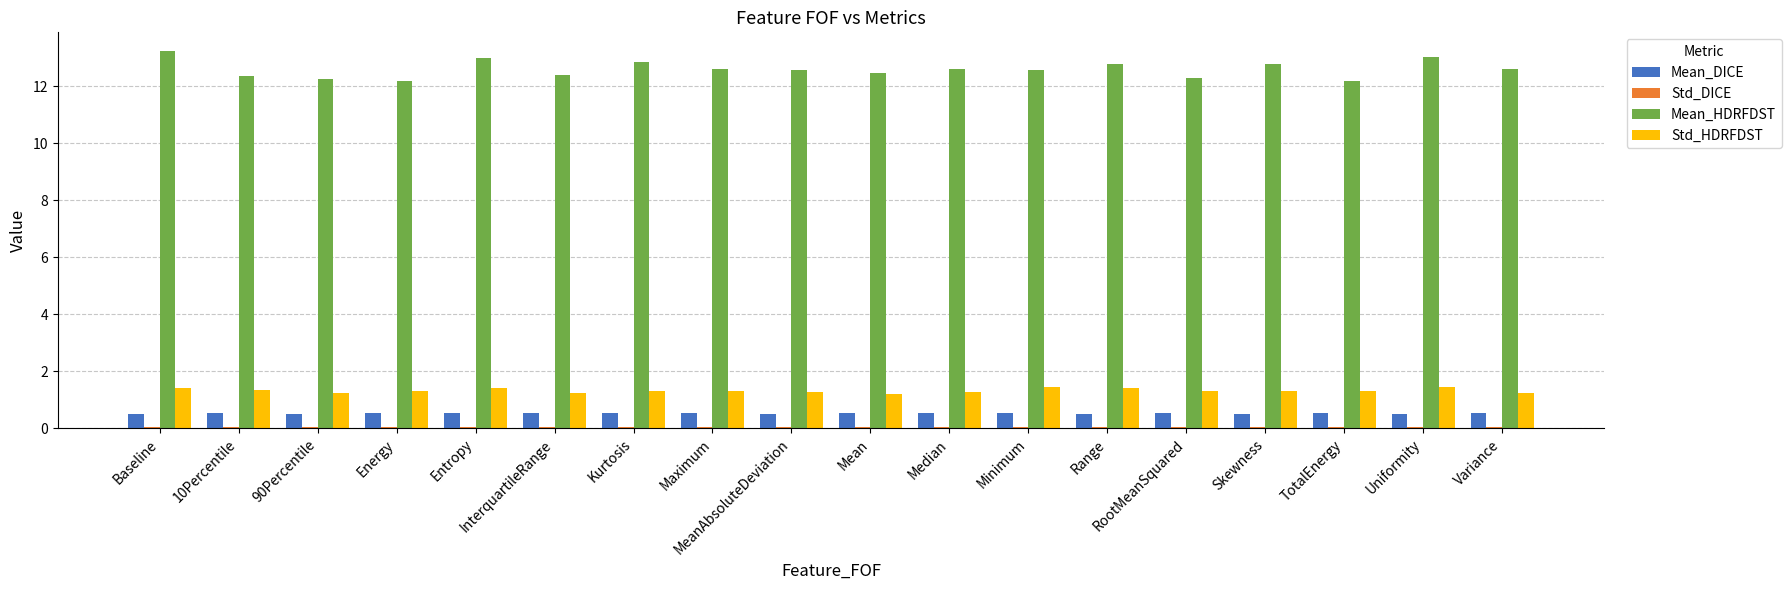

What is the greatest value displayed?

13.2